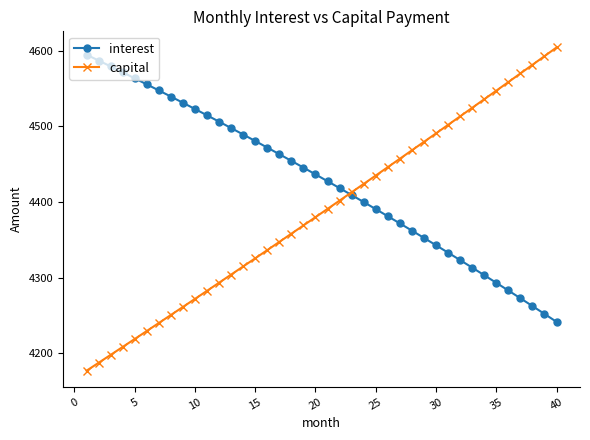

True or false: capital has more than 0 interior local peaks.

False